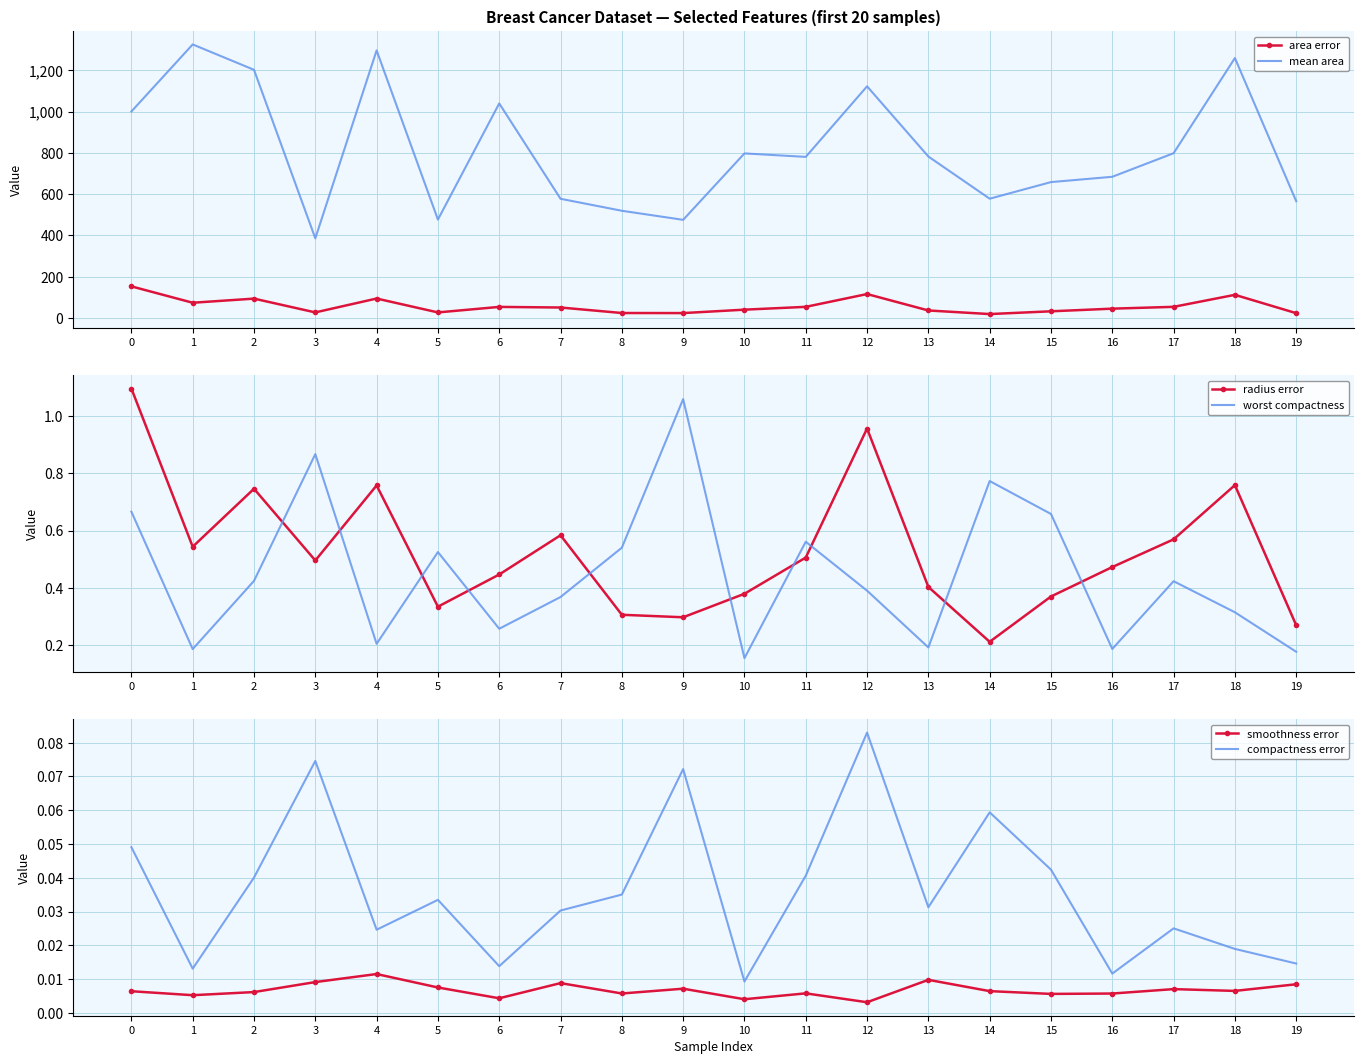

Rank the categories by radius error value from highest to lowest.

0, 12, 18, 4, 2, 7, 17, 1, 11, 3, 16, 6, 13, 10, 15, 5, 8, 9, 19, 14